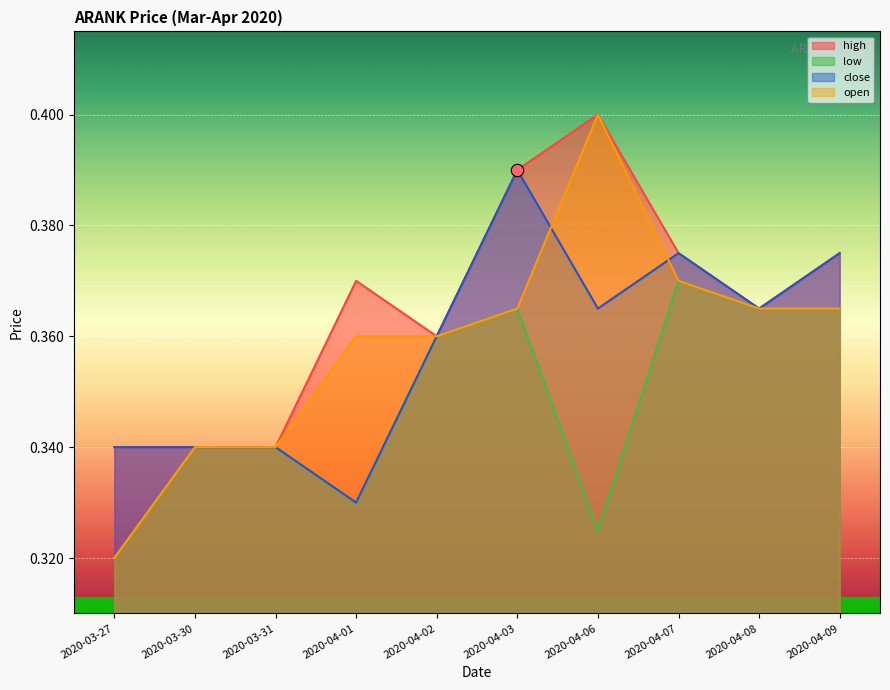

What are all the series names shown in the legend?

high, low, close, open